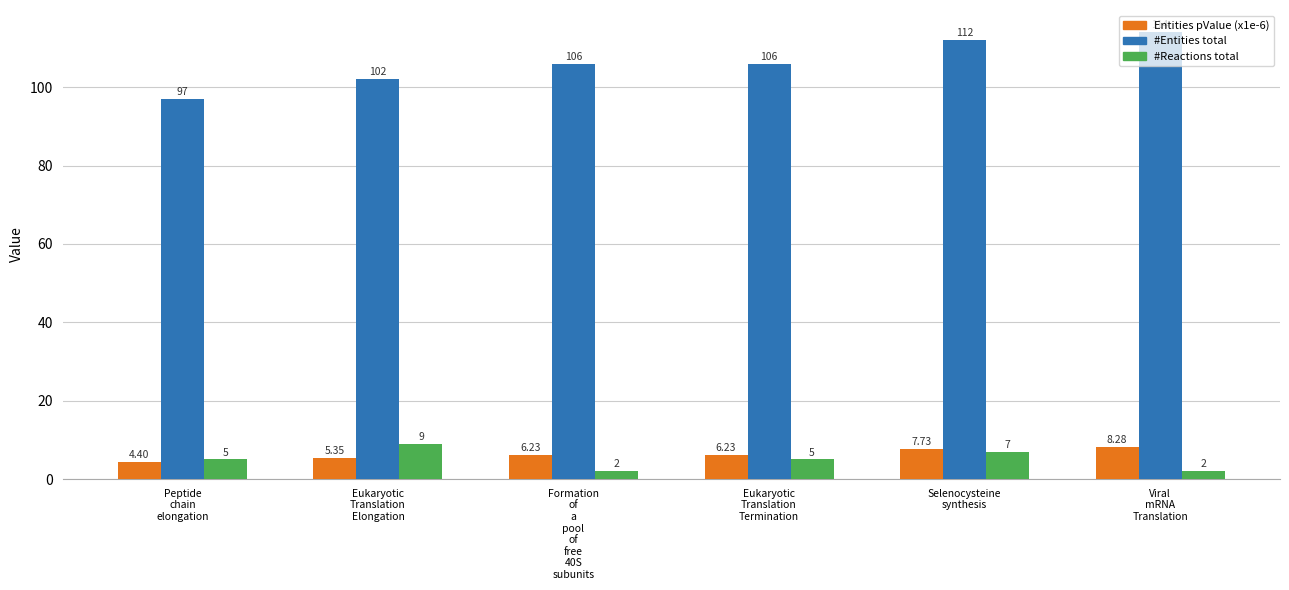

What position from the left is Peptide
chain
elongation?

1